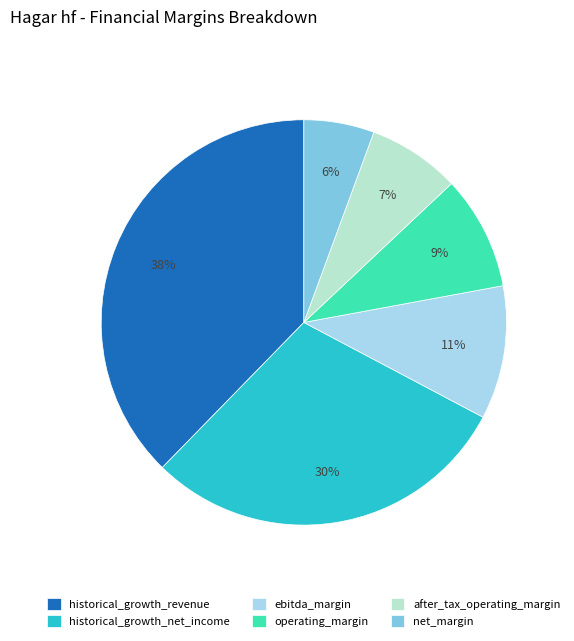

Count the number of slices in the pie.

6